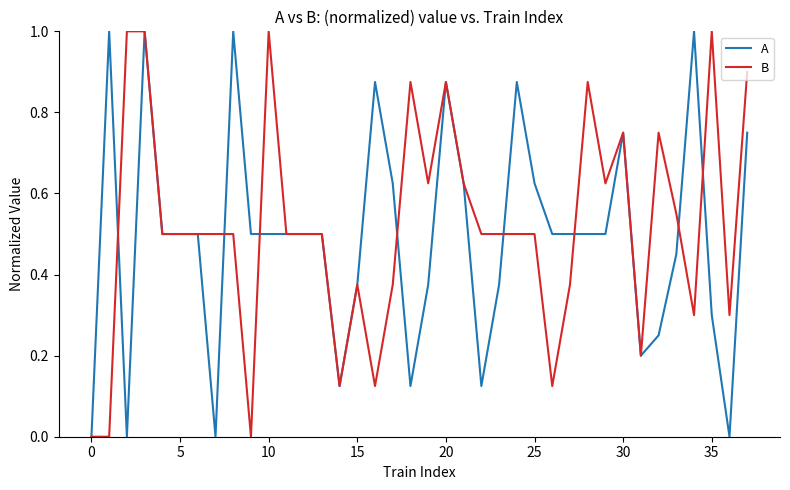

What is the maximum value for B?

1.0